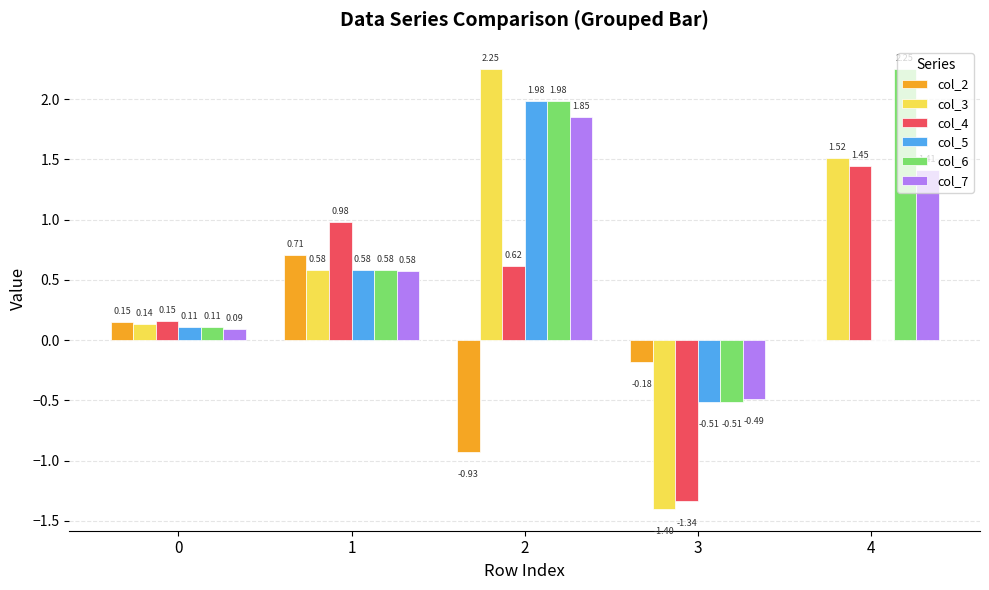

Are the bars grouped side by side (vs. stacked)?

Yes